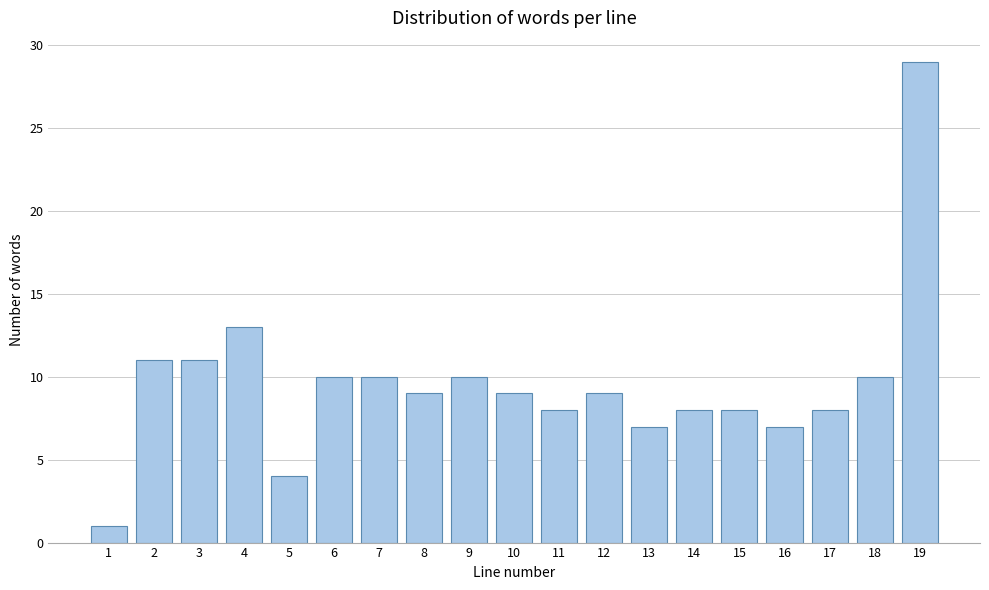

Reading left to right, list all the values displayed in this chart.

1=1	2=11	3=11	4=13	5=4	6=10	7=10	8=9	9=10	10=9	11=8	12=9	13=7	14=8	15=8	16=7	17=8	18=10	19=29